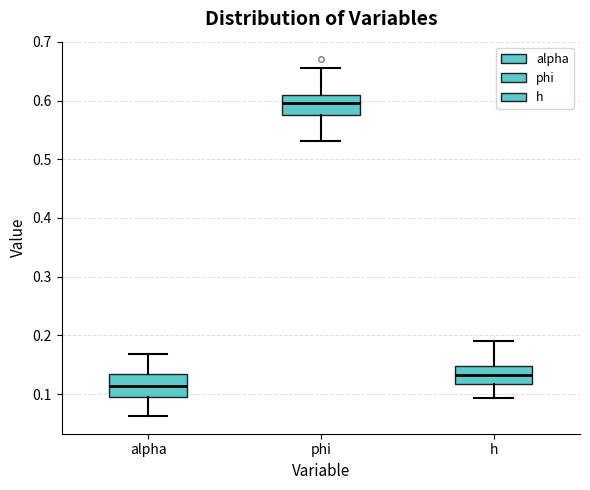

Reading left to right, transcribe this box plot: for each box, give where its median line is, the range the box spans, and where its two whiskers end, as read against the y-axis. The values are not printed on the chart, so give them approximately, as read against the axis.

alpha: median 0.11, box 0.10 to 0.13, whiskers 0.06 to 0.17
phi: median 0.60, box 0.58 to 0.61, whiskers 0.53 to 0.66
h: median 0.13, box 0.12 to 0.15, whiskers 0.09 to 0.19